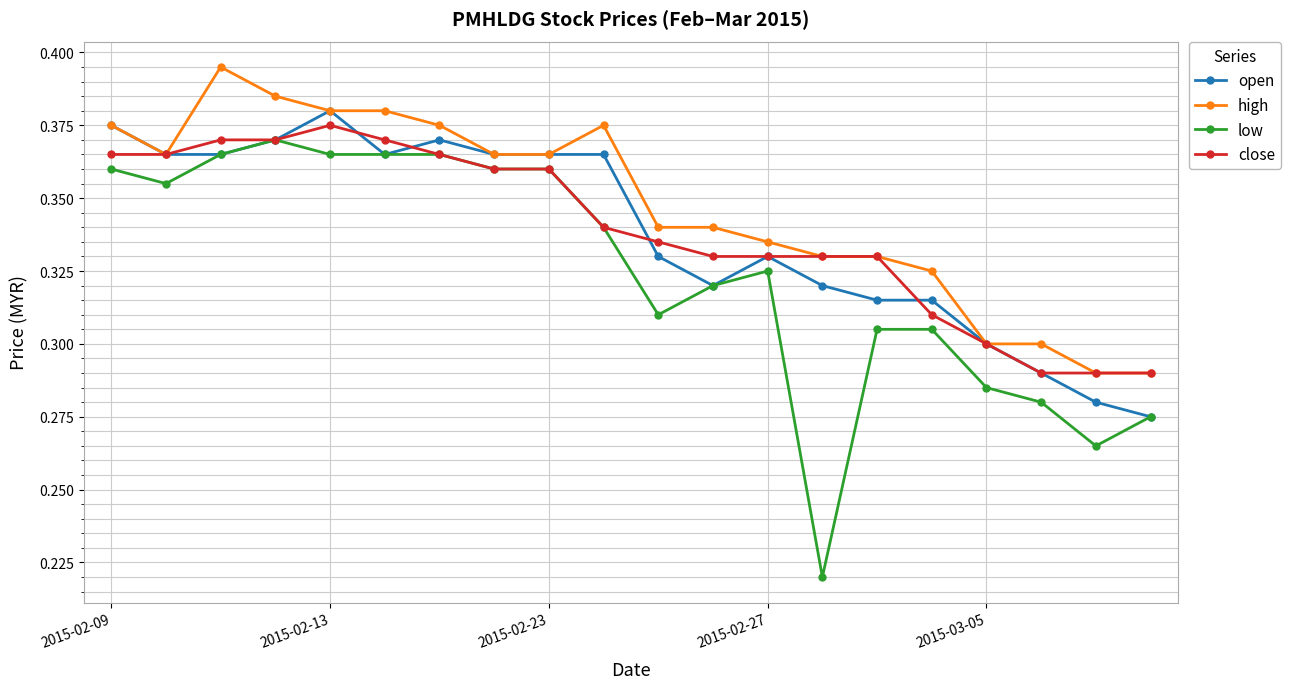

Which series has the largest total across all categories?

high